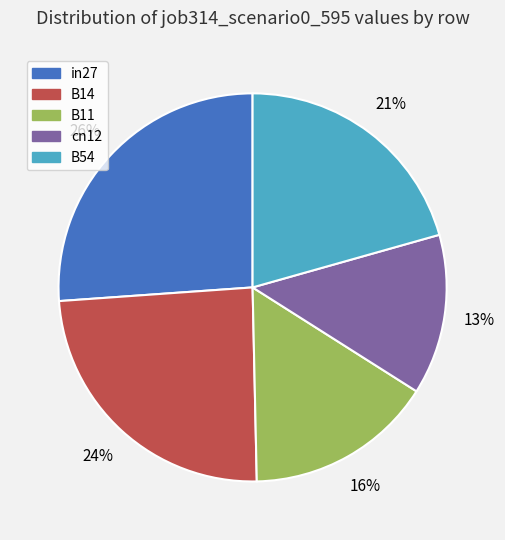

Is there a majority slice in this chart?

No